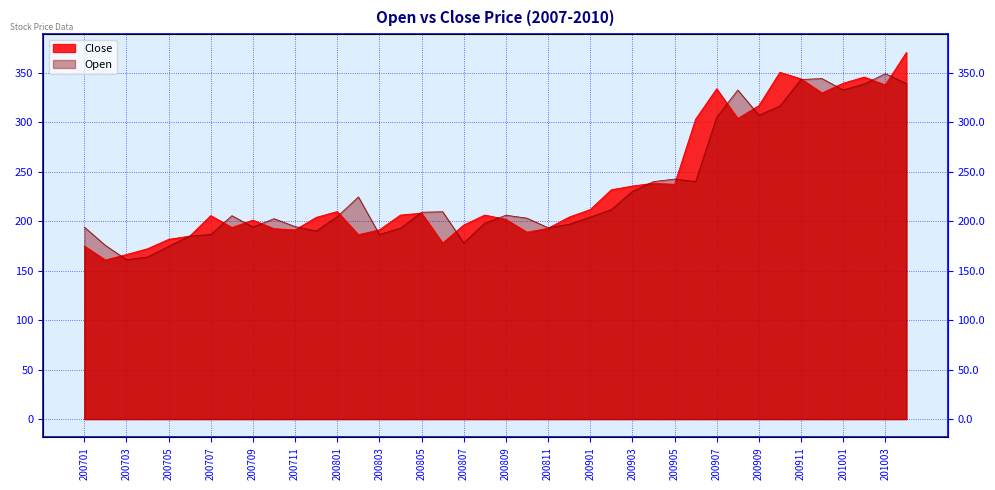

What is the difference between the maximum and minimum values in the Close series?

209.7